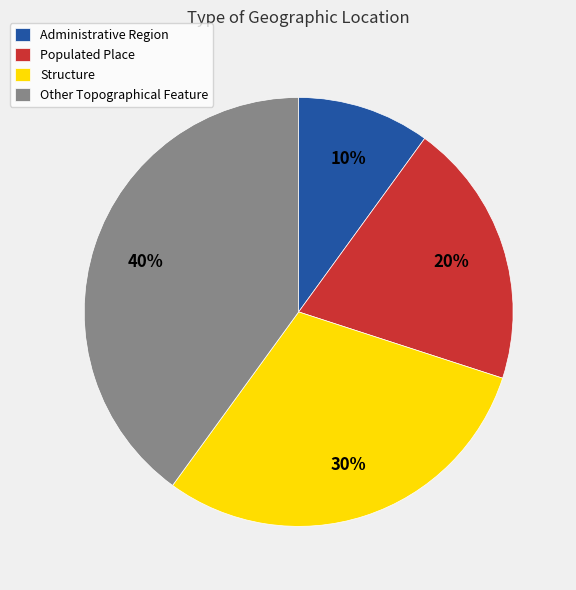

Is the sum of Populated Place and Other Topographical Feature greater than half?

Yes